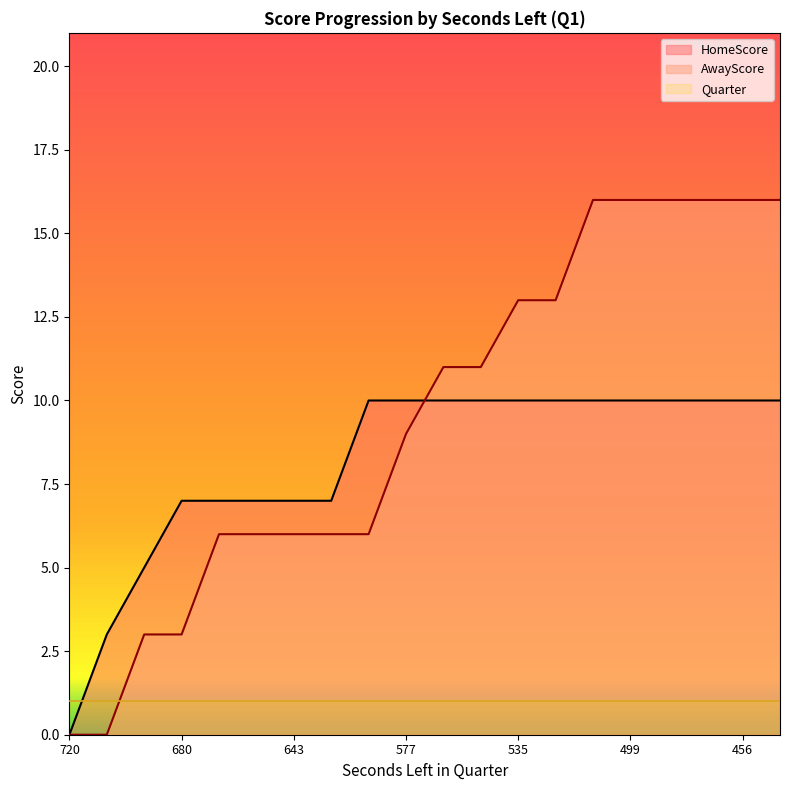

Which series has the largest total across all categories?

AwayScore